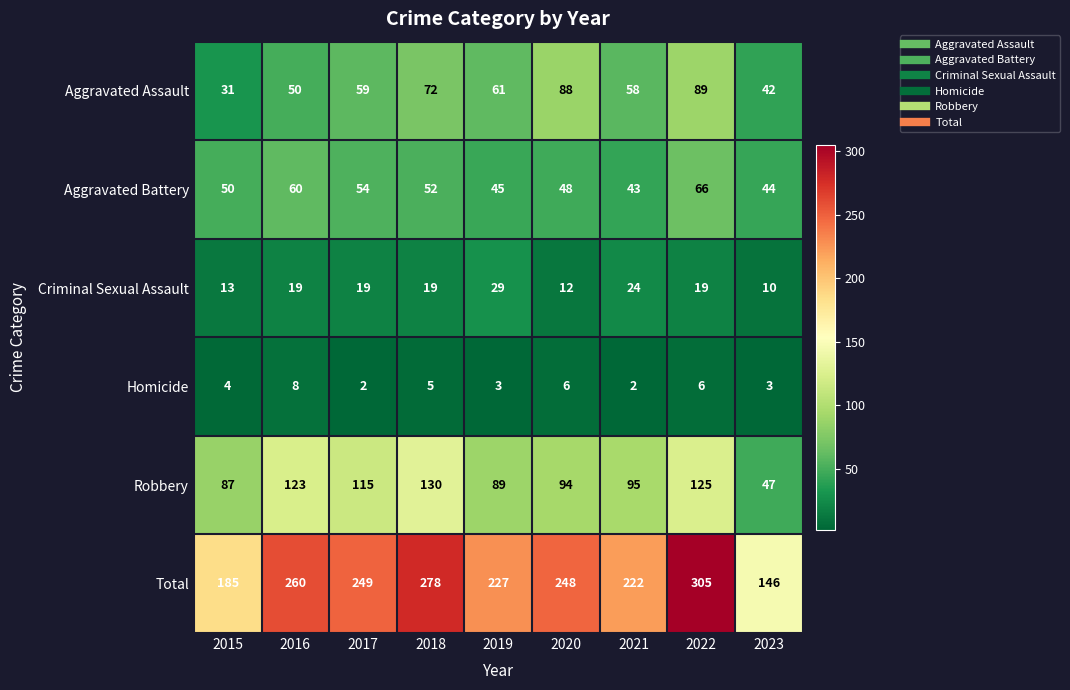

Rank the series by their maximum value, from highest to lowest.

Total, Robbery, Aggravated Assault, Aggravated Battery, Criminal Sexual Assault, Homicide